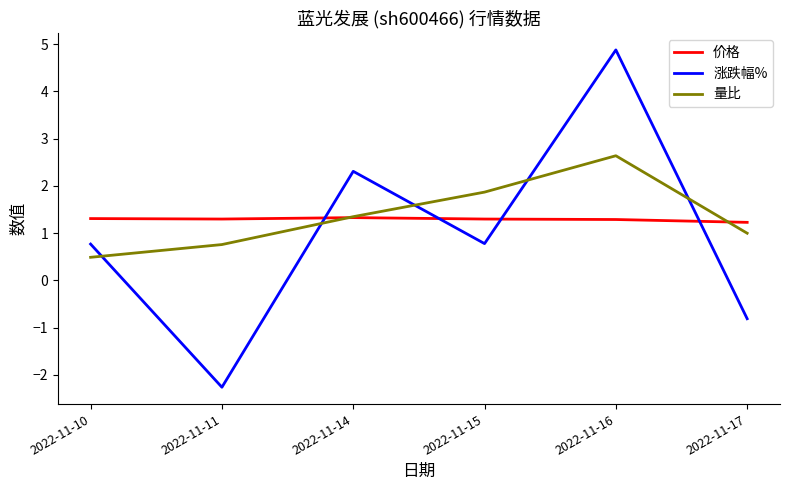

How many intersections are there between 涨跌幅% and 量比?

5